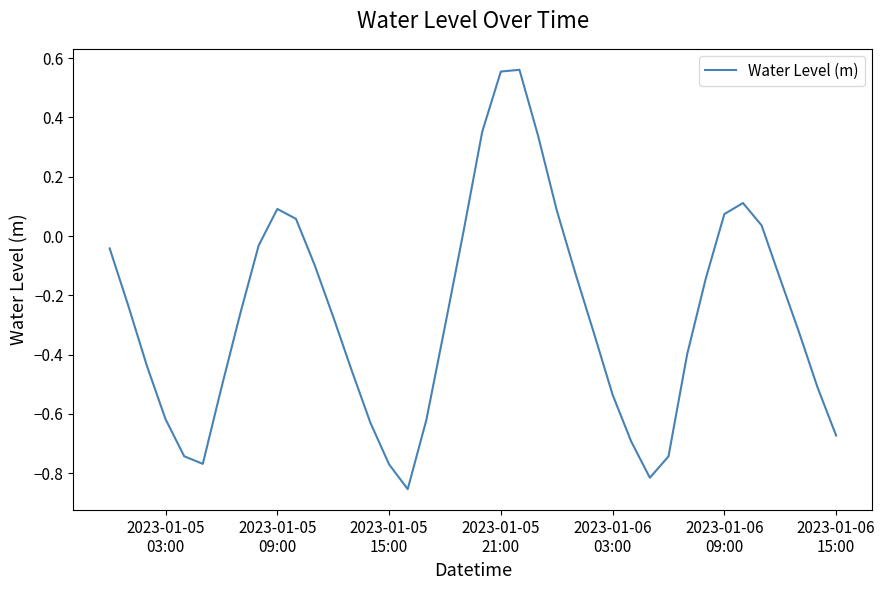

What is the difference between the maximum and minimum values?

1.4